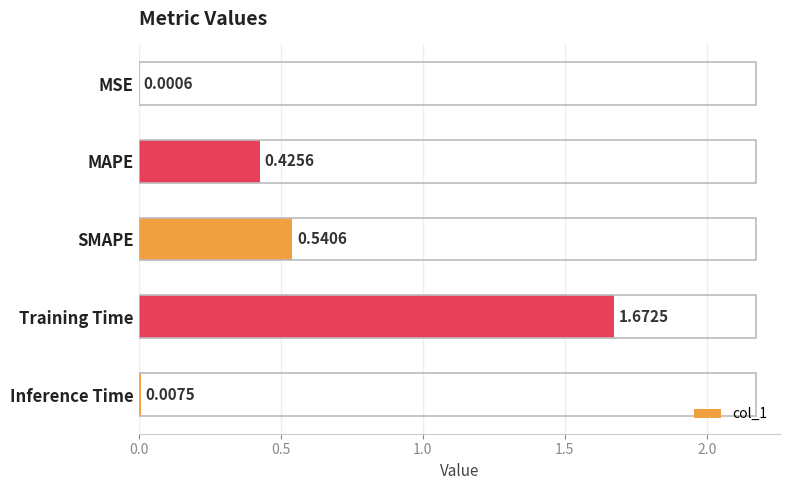

What is the sum of all values?

2.6